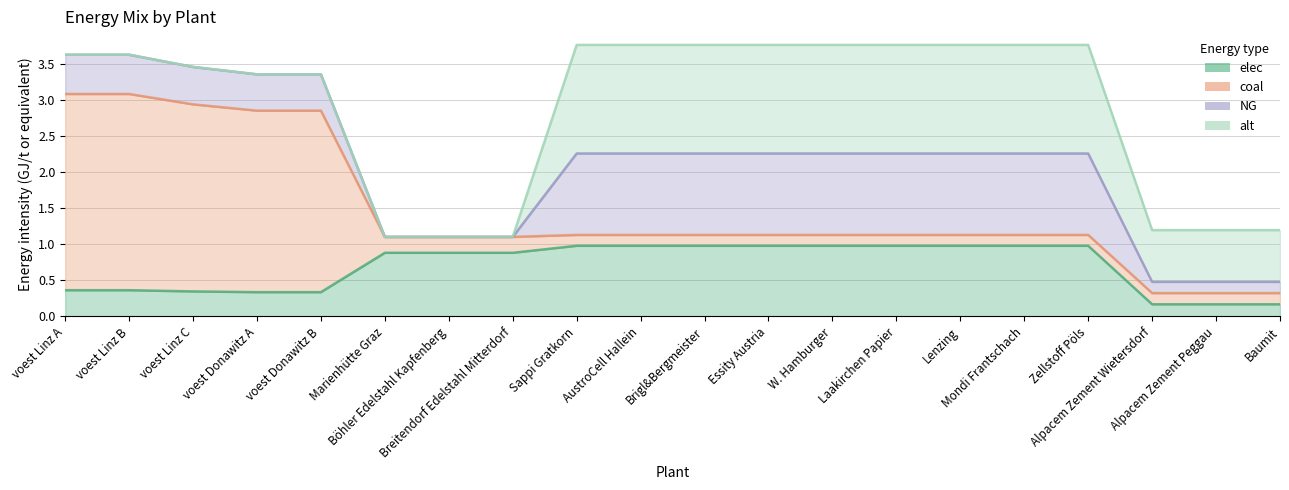

What are all the series names shown in the legend?

elec (line), coal (line), NG (line), alt (line)